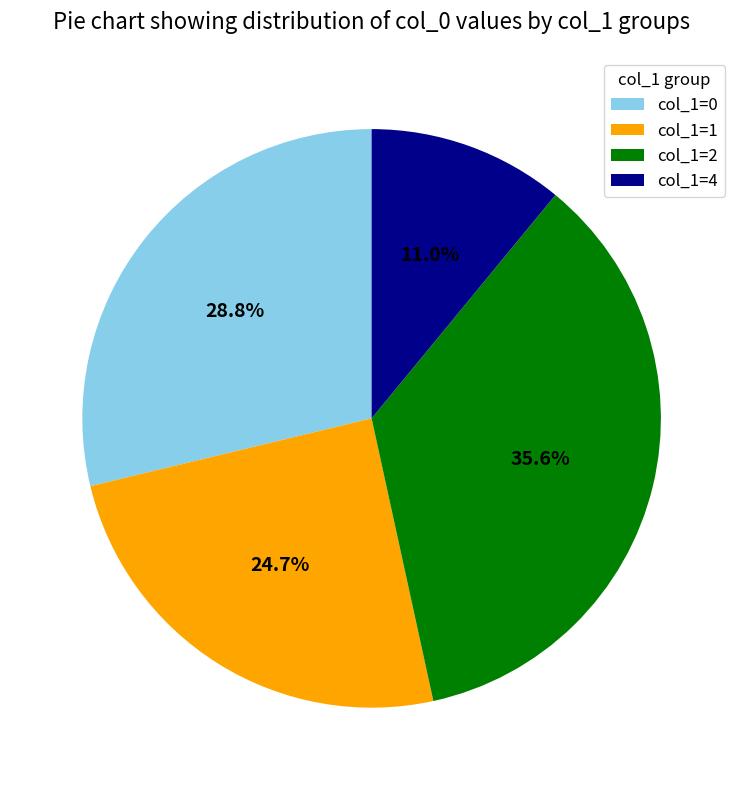

Is col_1=4 the majority of the pie?

No